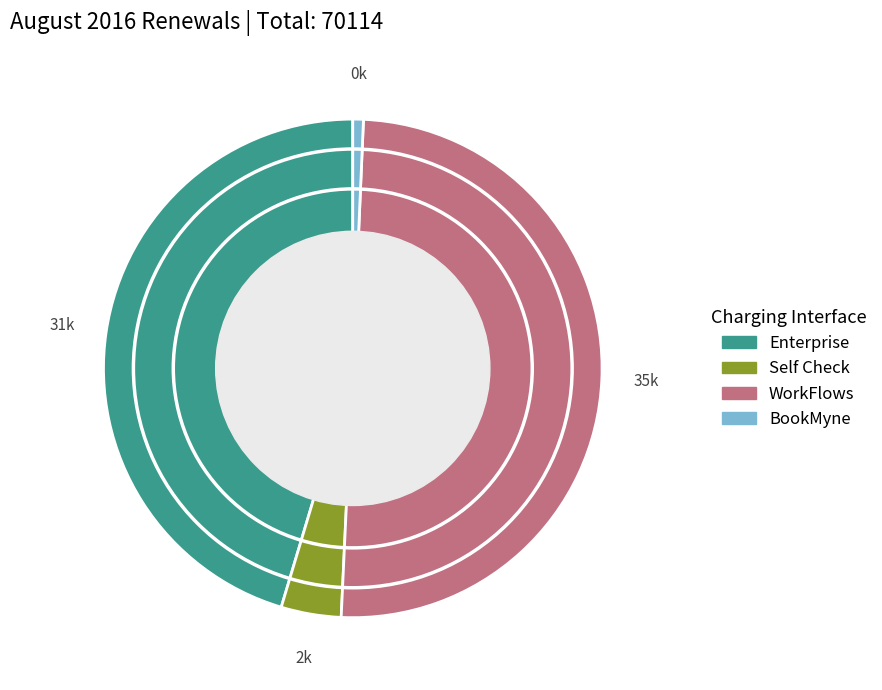

Is Enterprise the majority of the pie?

No